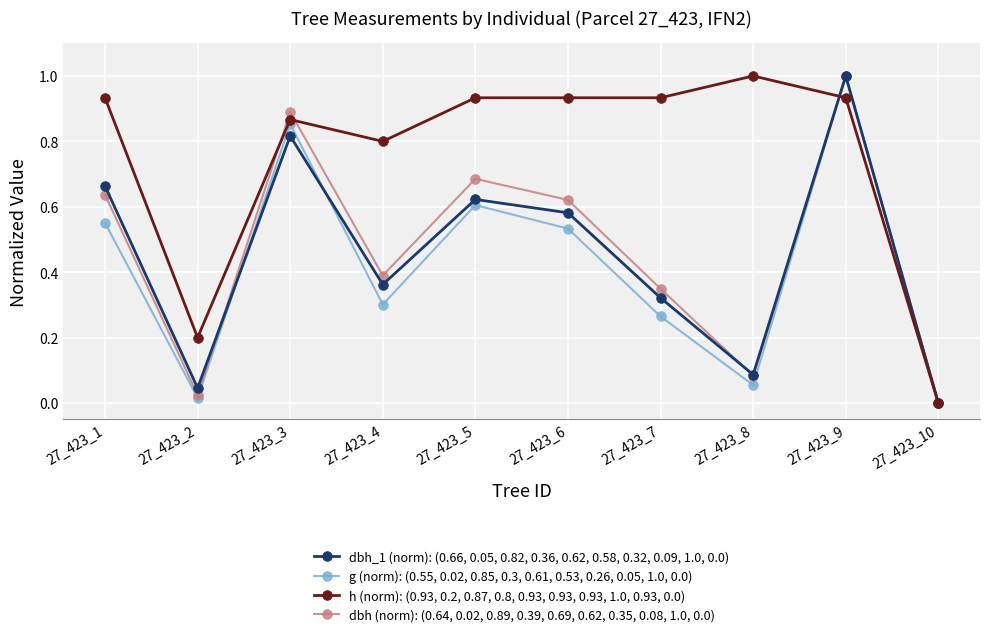

At which label is g (norm): (0.55, 0.02, 0.85, 0.3, 0.61, 0.53, 0.26, 0.05, 1.0, 0.0) closest to 0?

27_423_10